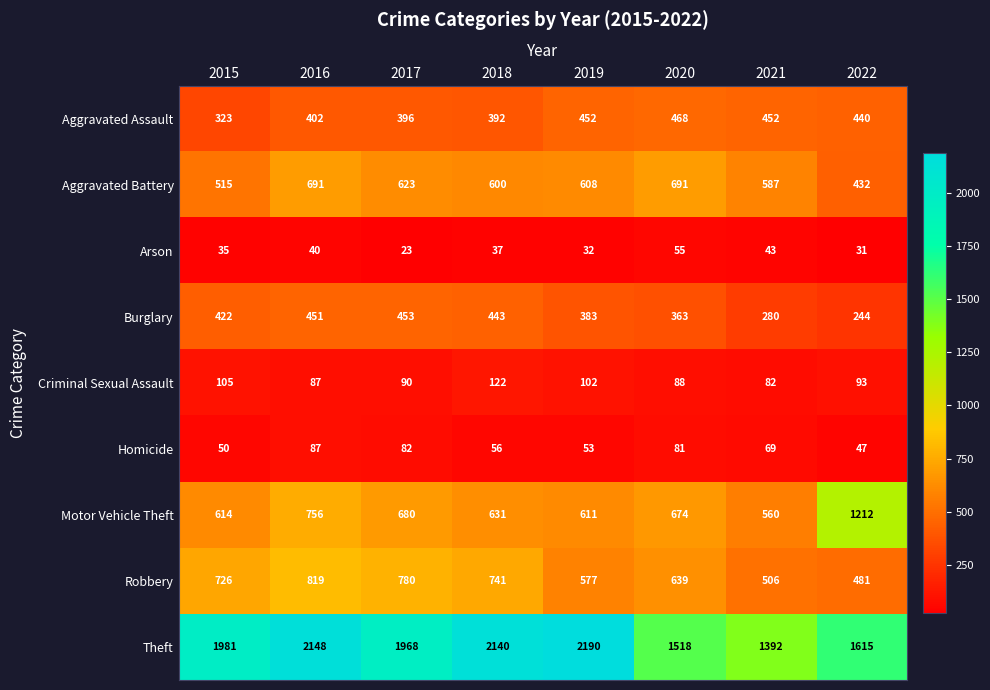

What is the spread (max minus min) of values at 2022?

1584